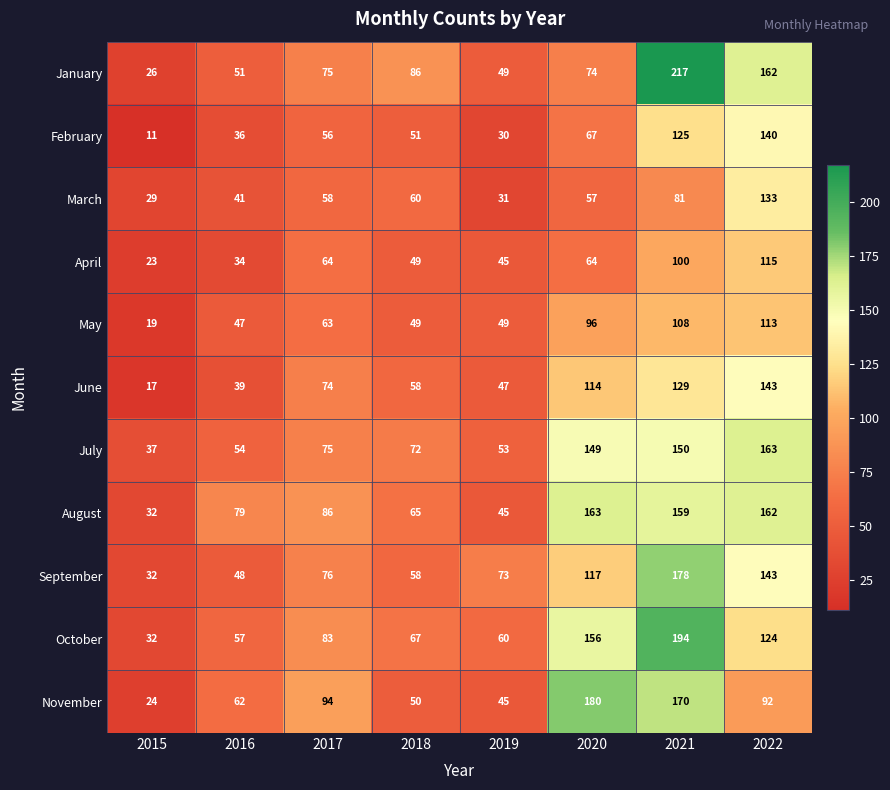

What is the maximum value shown in the chart?

217